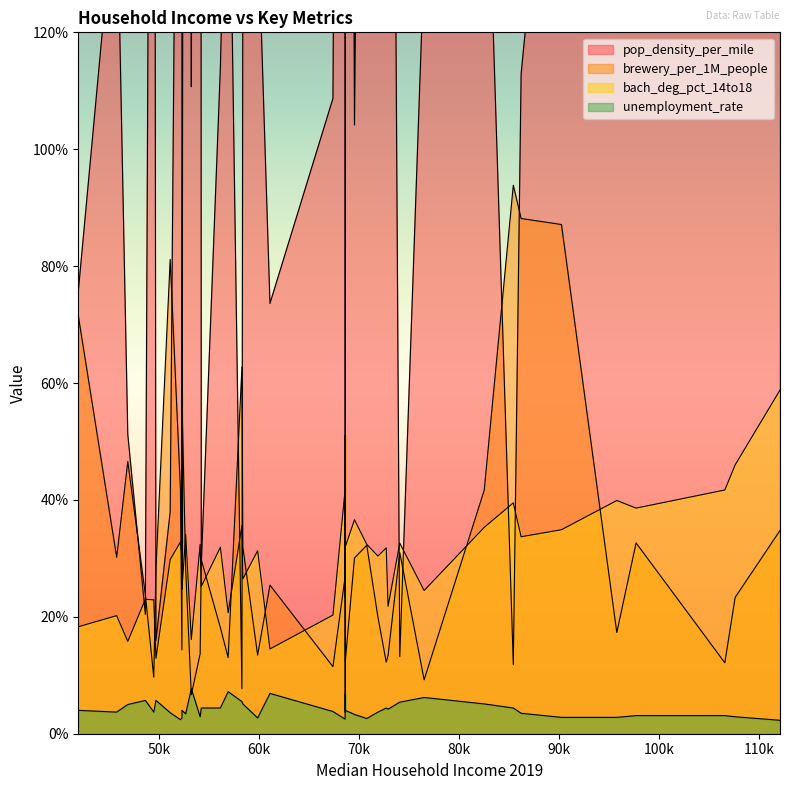

What position from the left is 71891?

39